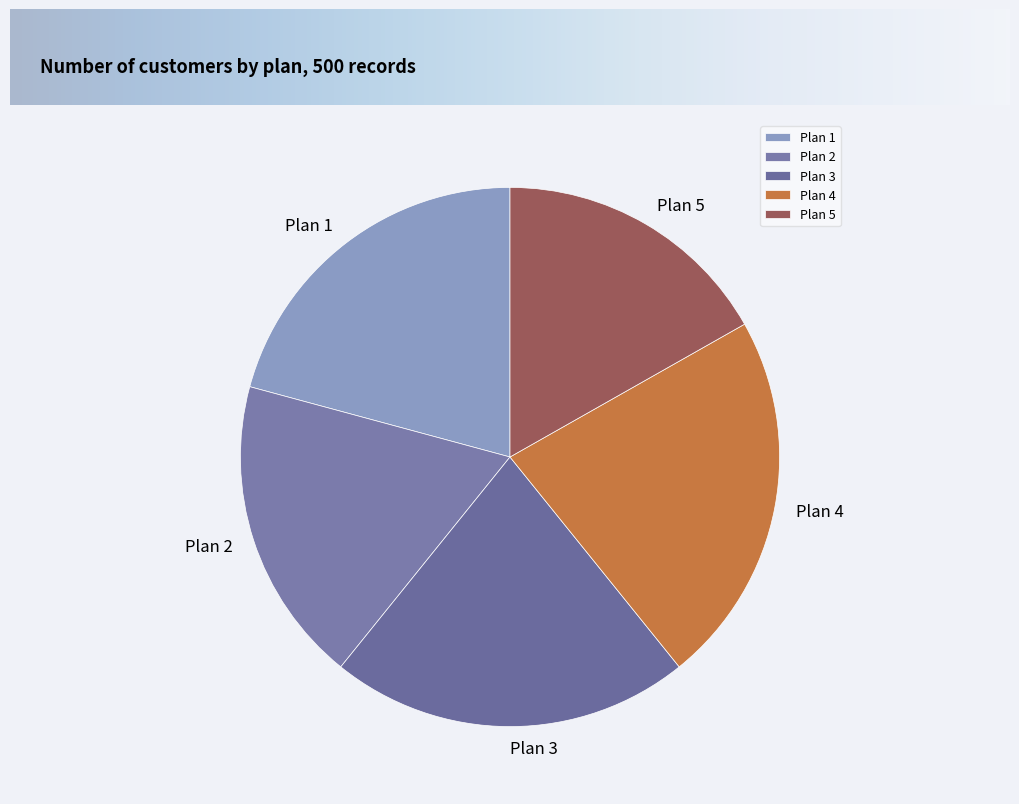

What is the ratio of the value at Plan 1 to the value at Plan 5?

1.2